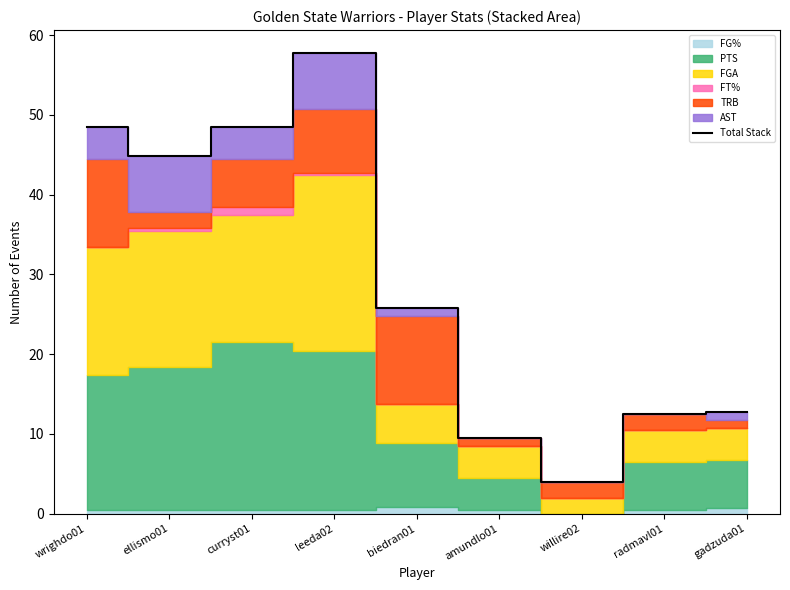

What is the sum of all values?

264.0